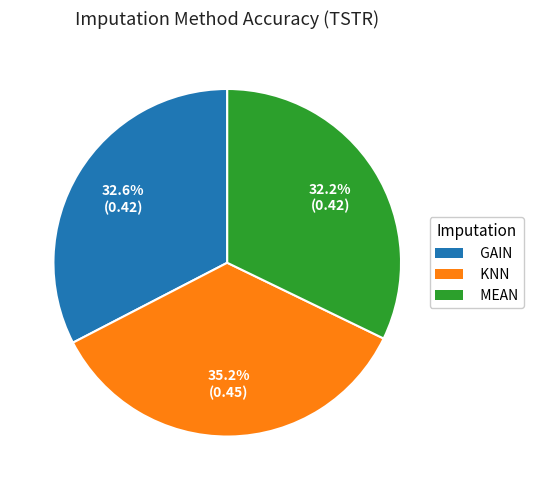

How many slices are in this pie chart?

3